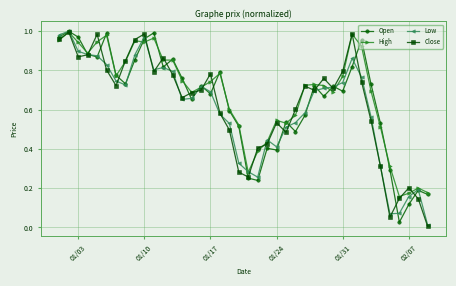

Does the chart have visible grid lines?

Yes